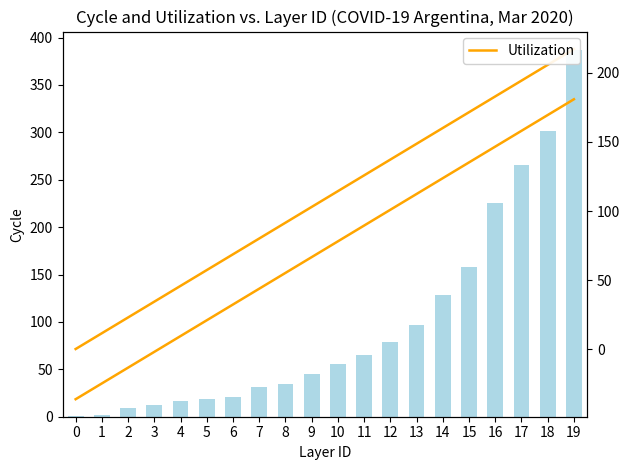

What is the difference between the second highest and second lowest values in the Utilization series?

194.1